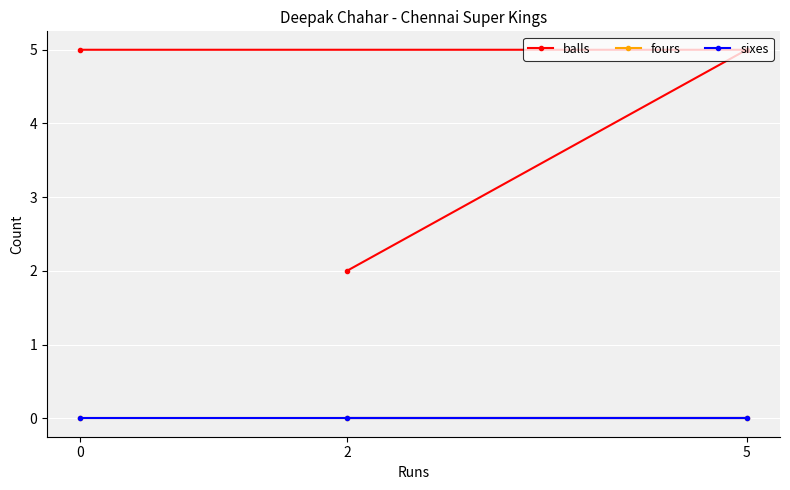

How many data points in balls are less than 5?

1